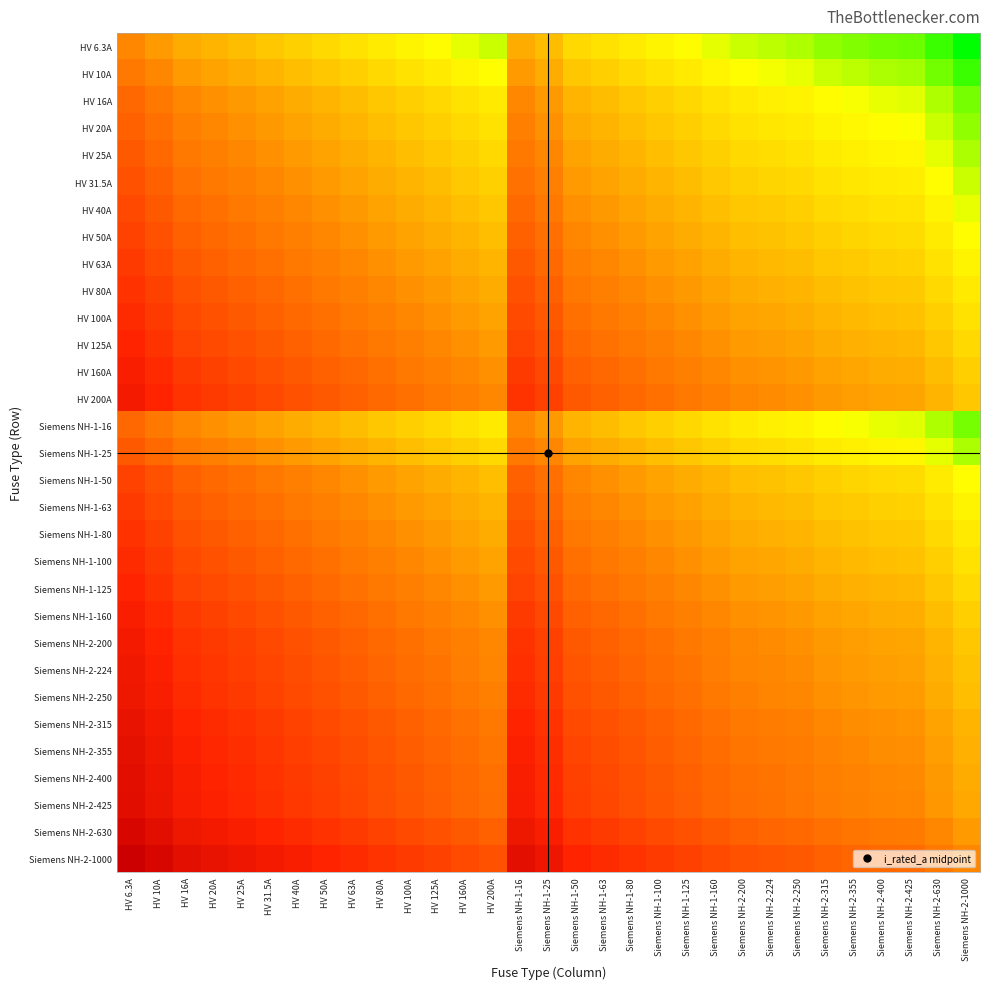

Between HV 16A and Siemens NH-1-16, which is larger?

HV 16A